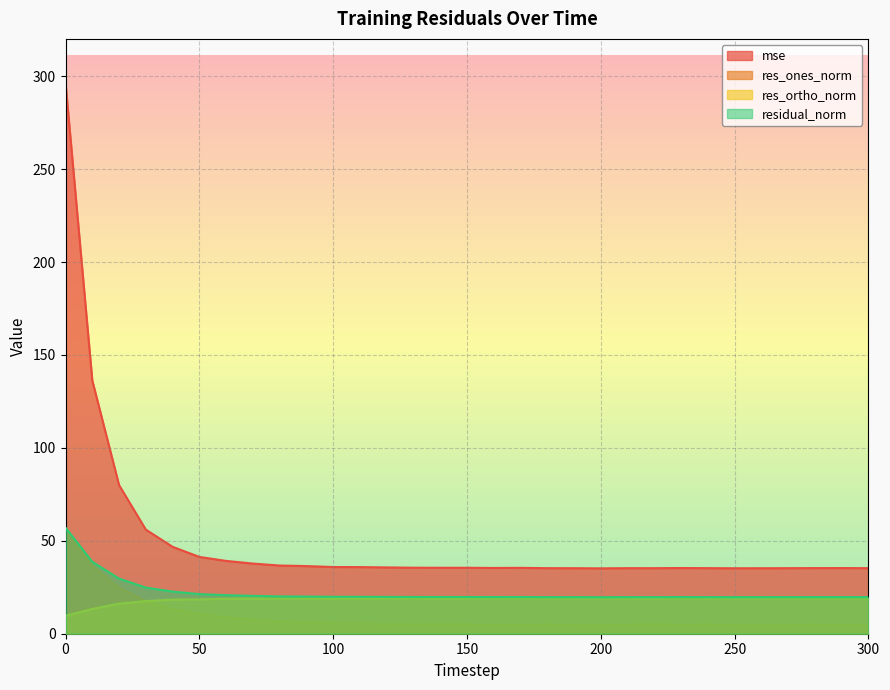

What is the greatest value displayed?

296.4